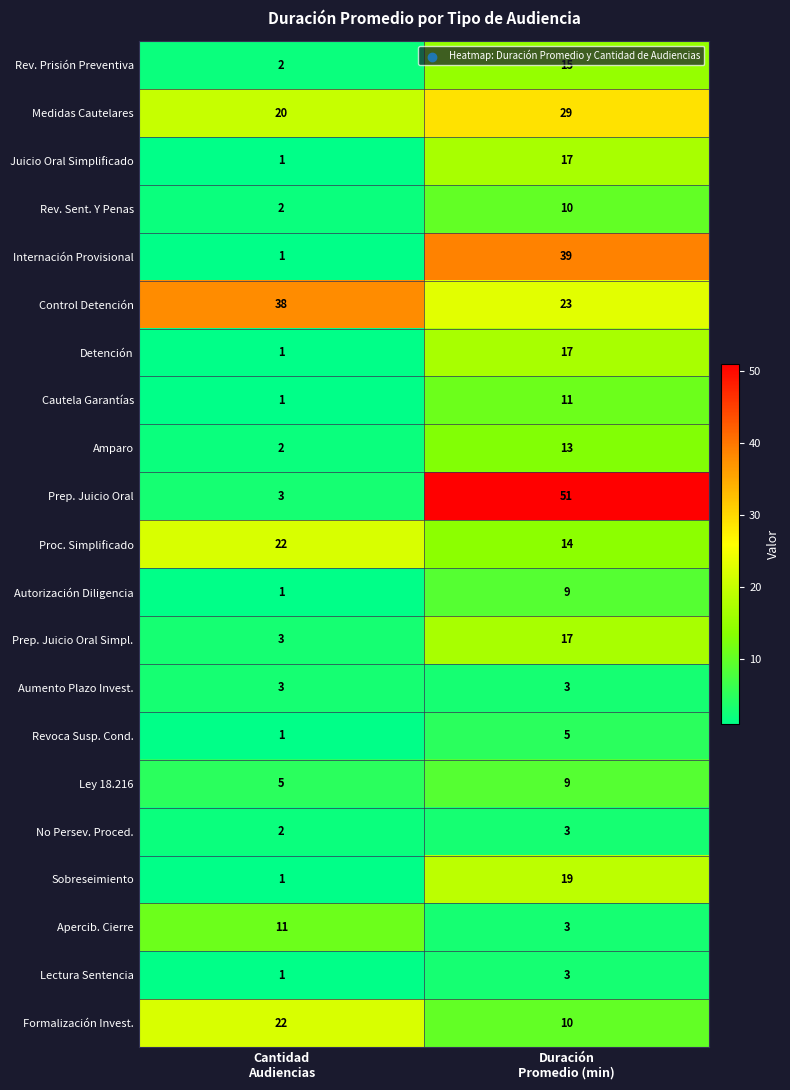

What is the average value of the Formalización Invest. series?

16